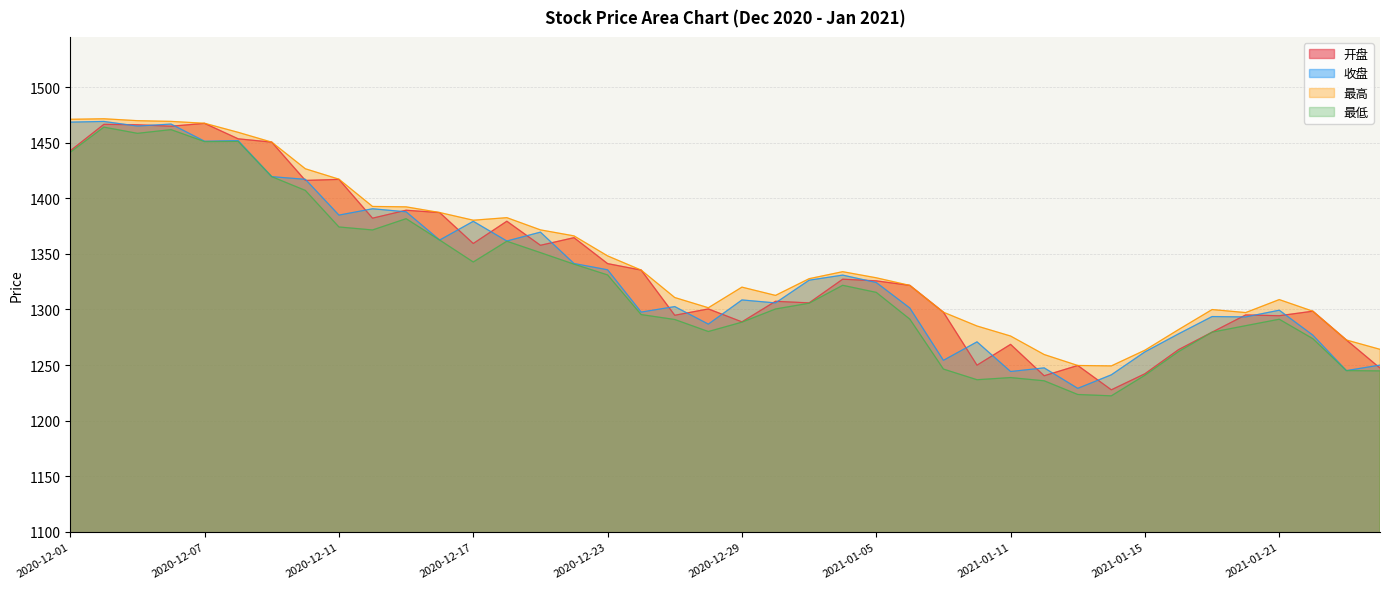

At which label does 最高 reach its peak?

2020-12-02